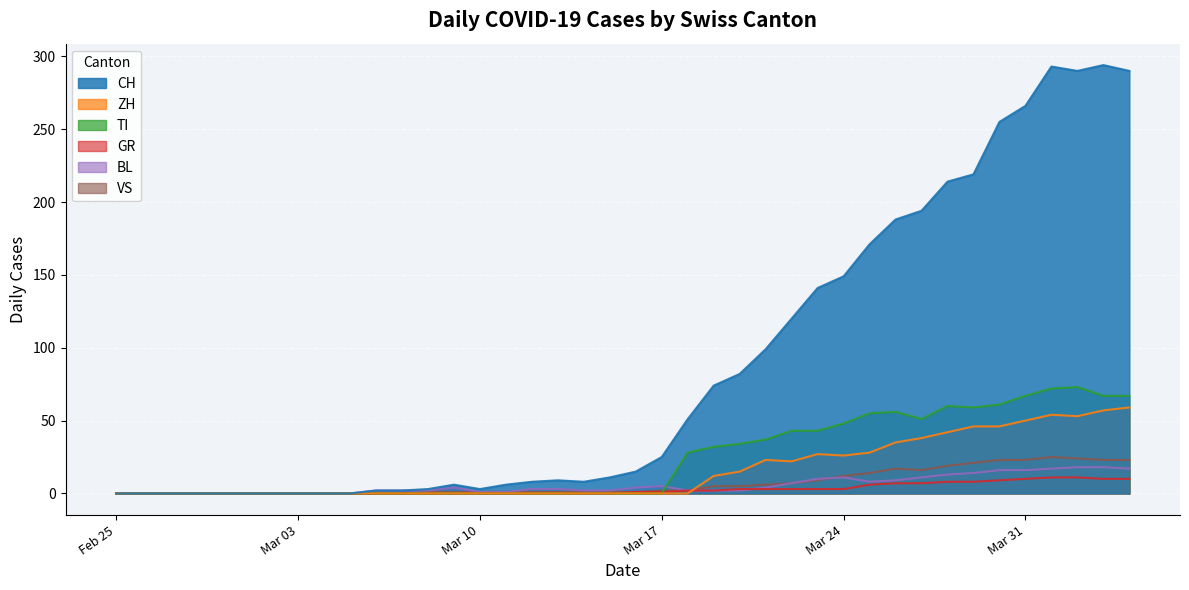

How many data points in GR are less than 1?

20